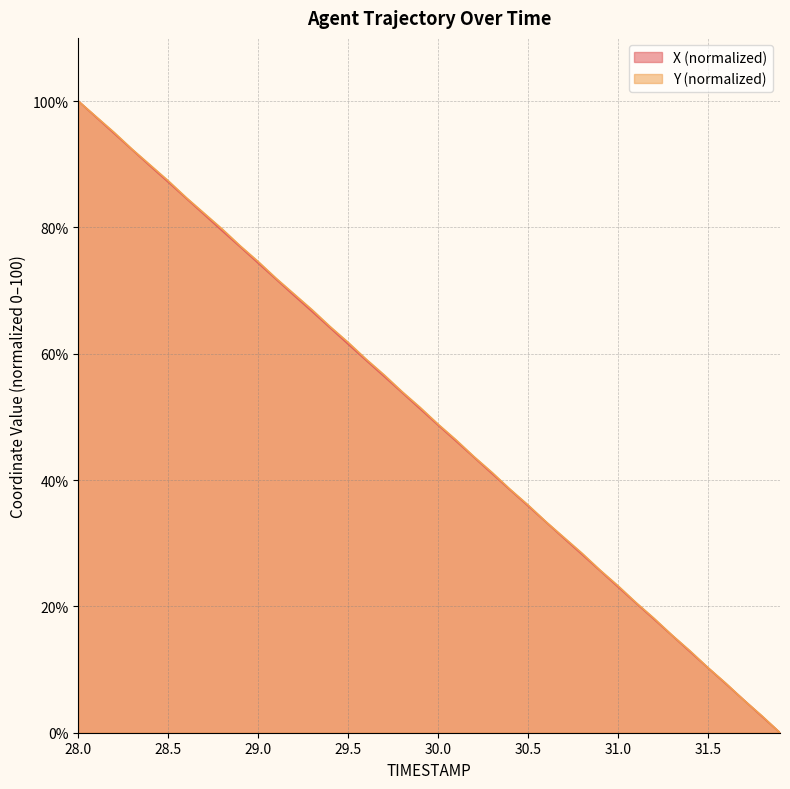

What is the label of the 10th point from the left?

28.9